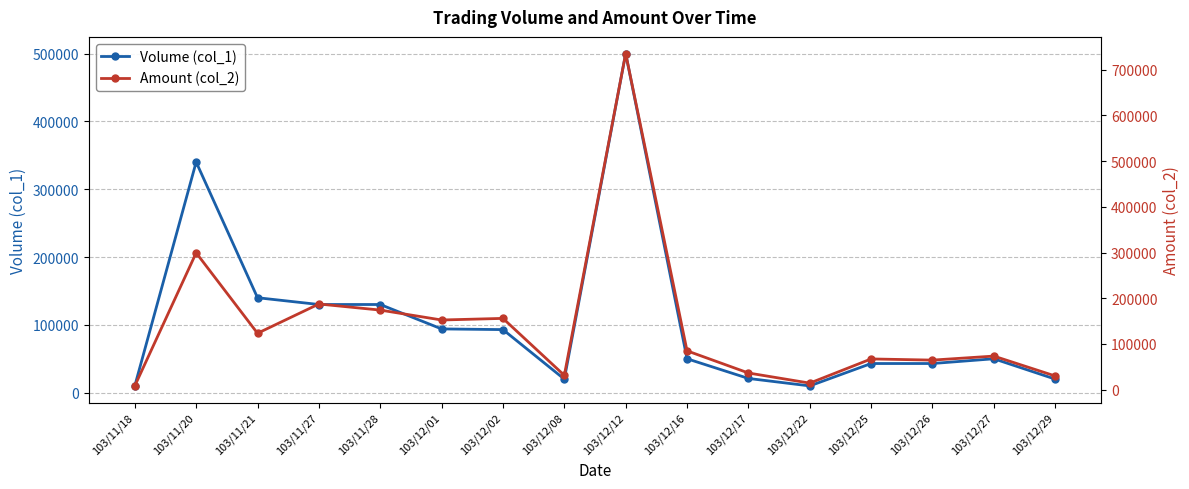

True or false: Volume (col_1) has more than 2 points higher than both neighbors.

True